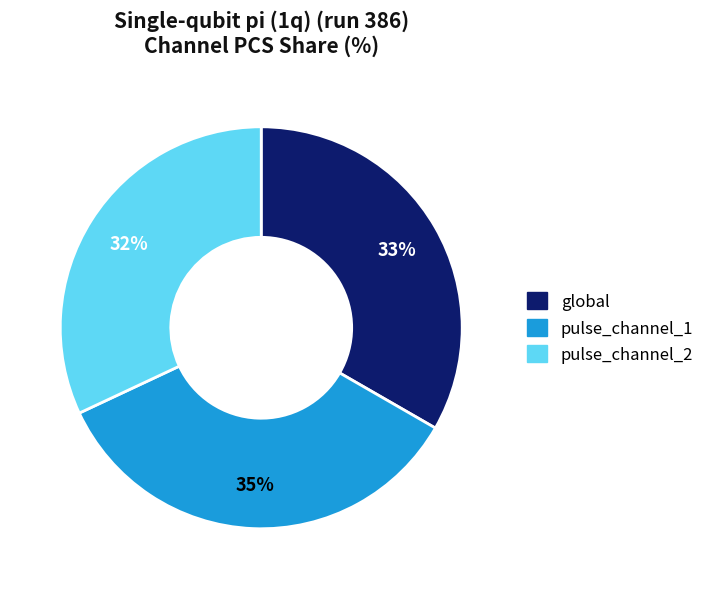

Rank the categories by value from highest to lowest.

pulse_channel_1, global, pulse_channel_2